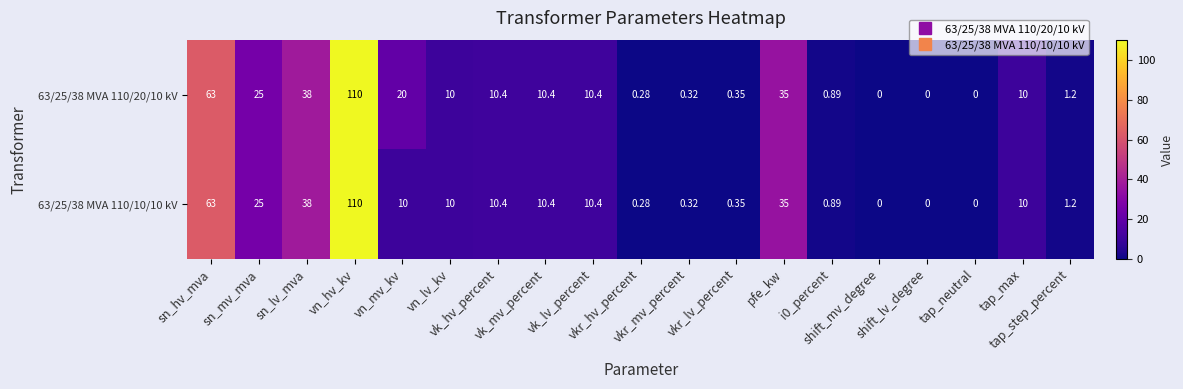

At how many categories does at least one series exceed 80?

1